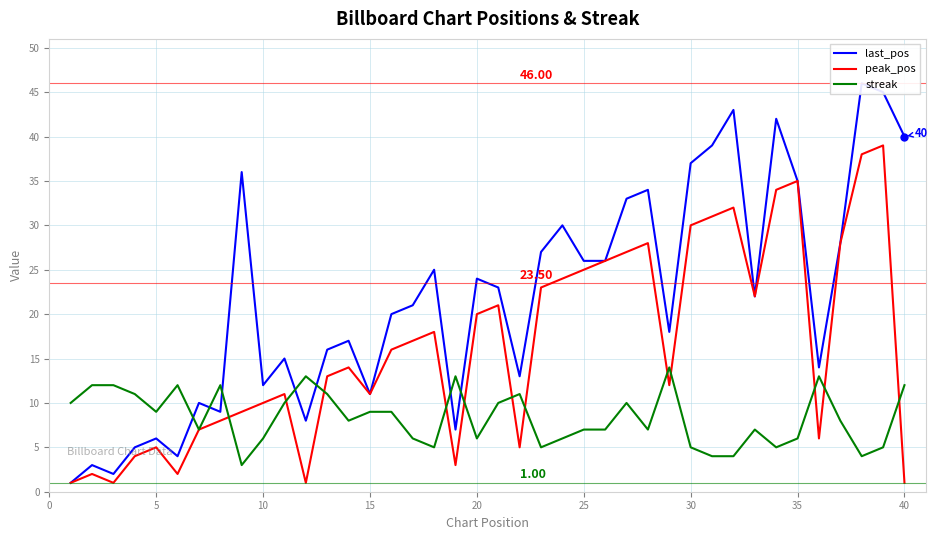

List the series in order of their peak value, highest first.

last_pos, peak_pos, streak